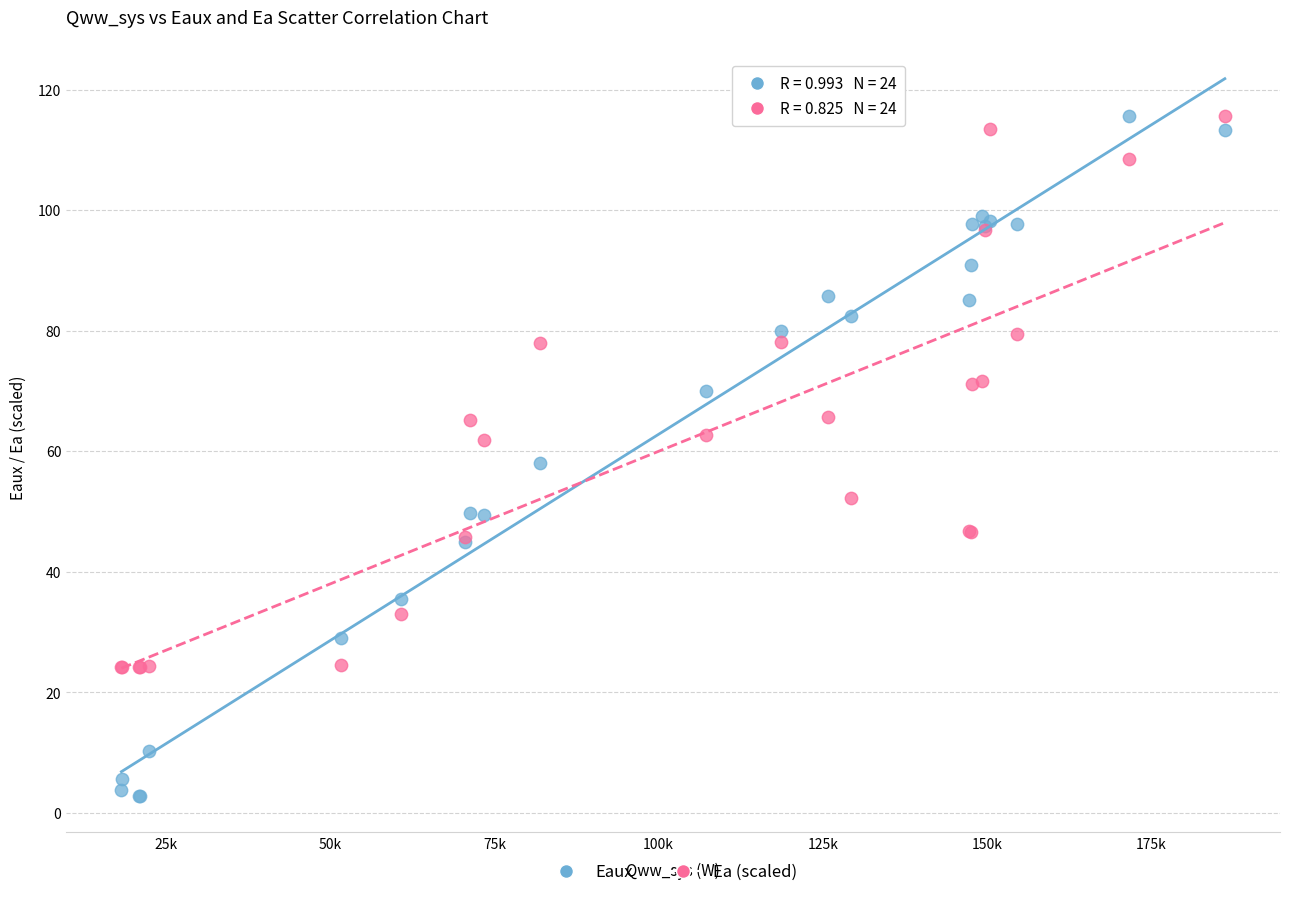

What is the X range (max minus min) for the scatter plot?

168069.3